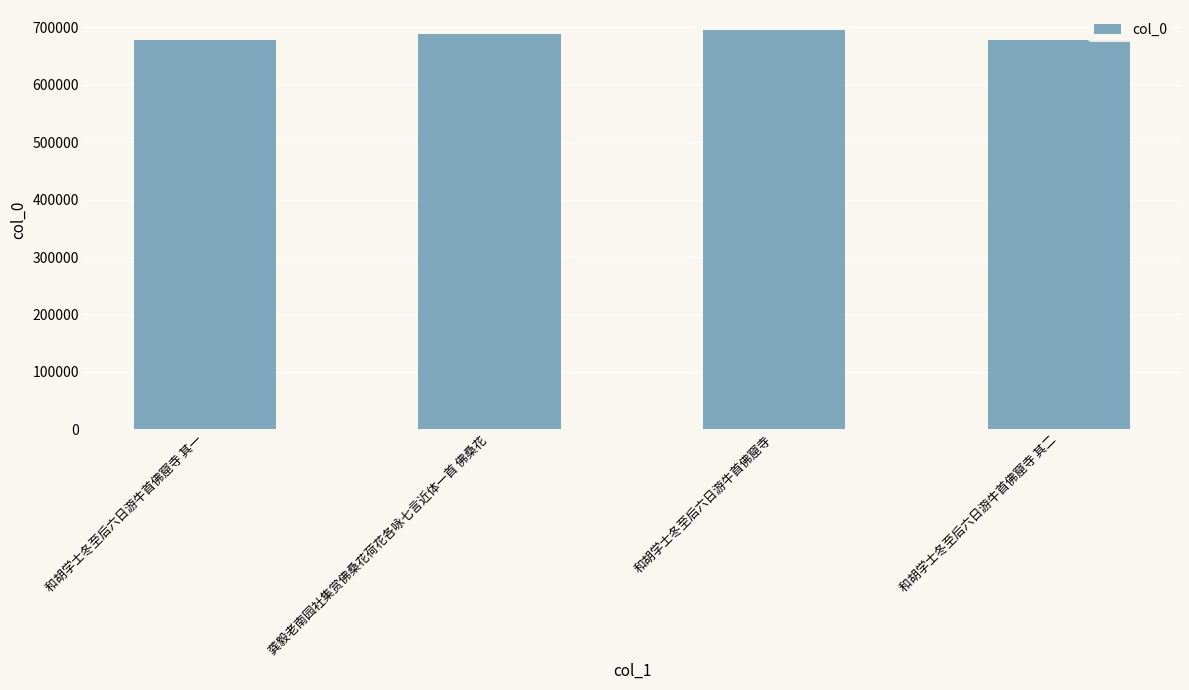

What is the label of the 4th bar from the left?

和胡学士冬至后六日游牛首佛窟寺 其二